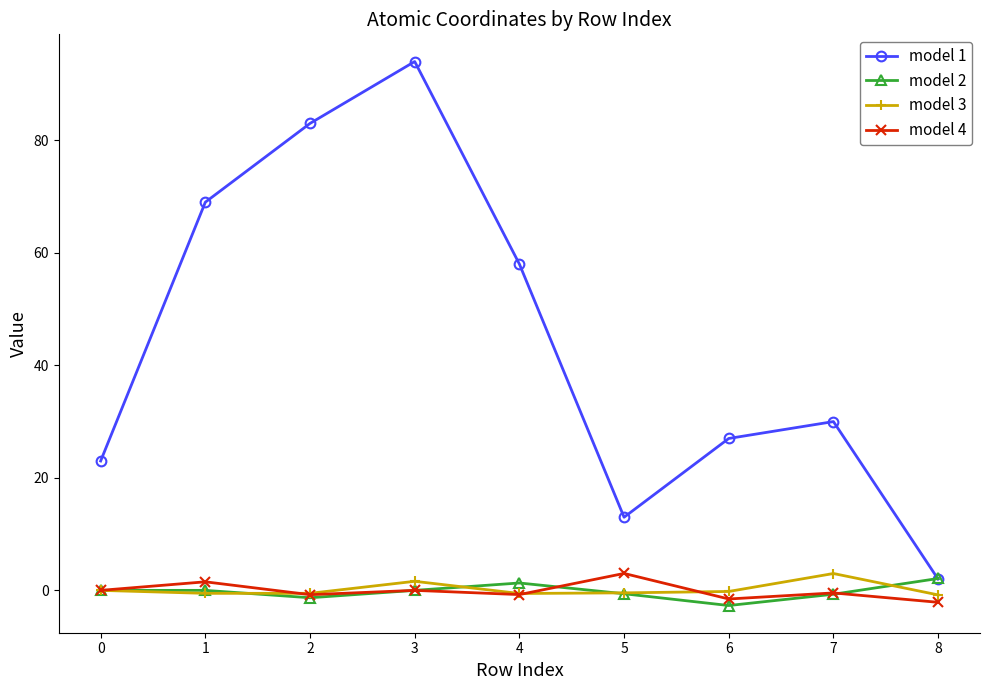

What is the maximum value for model 4?

3.0